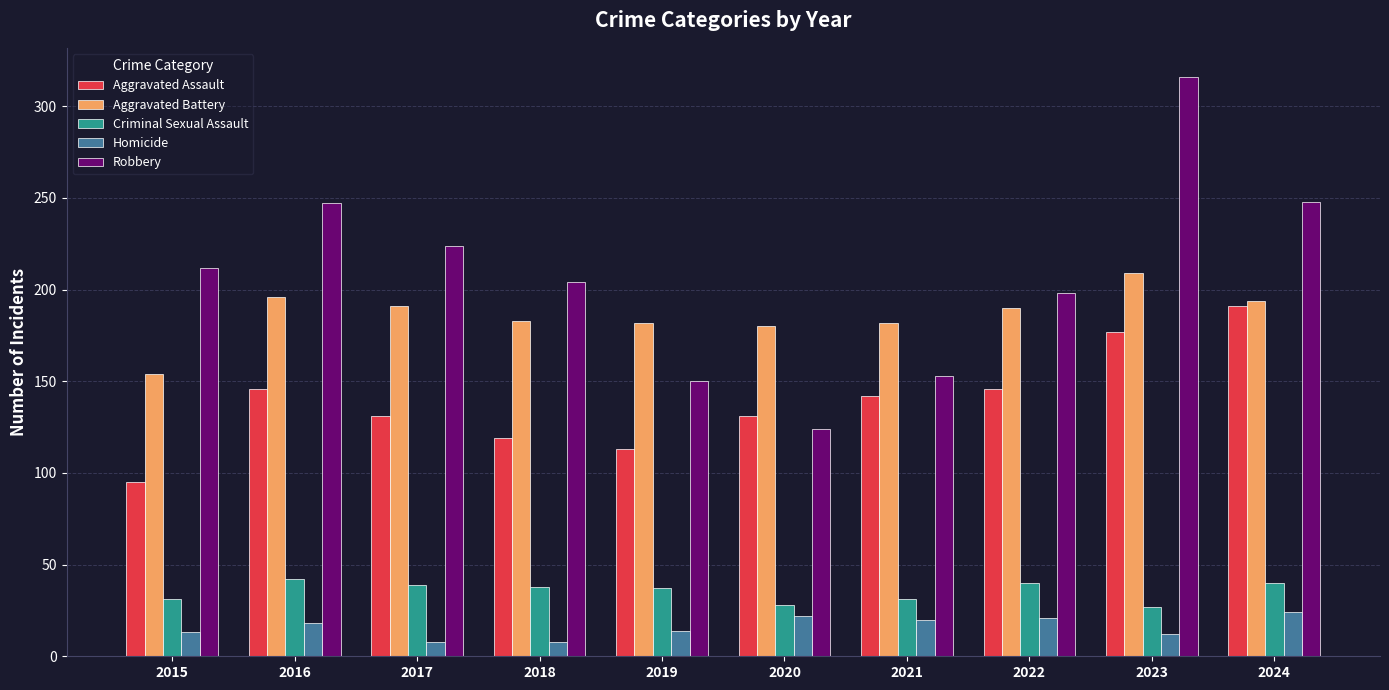

What is the average value of the Homicide series?

16